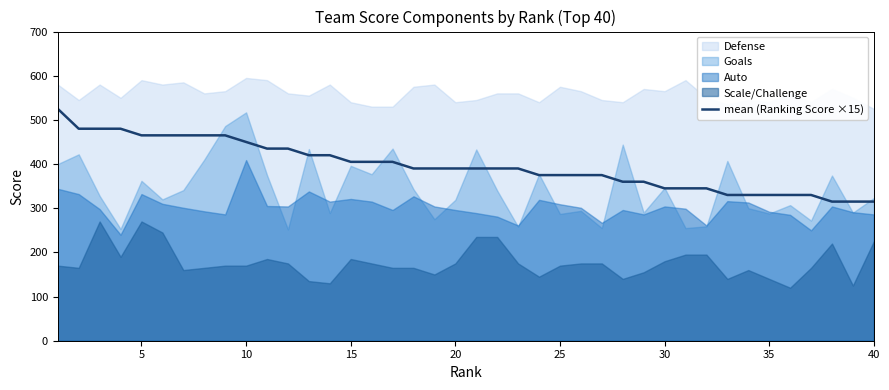

Count the number of categories in the chart.

40